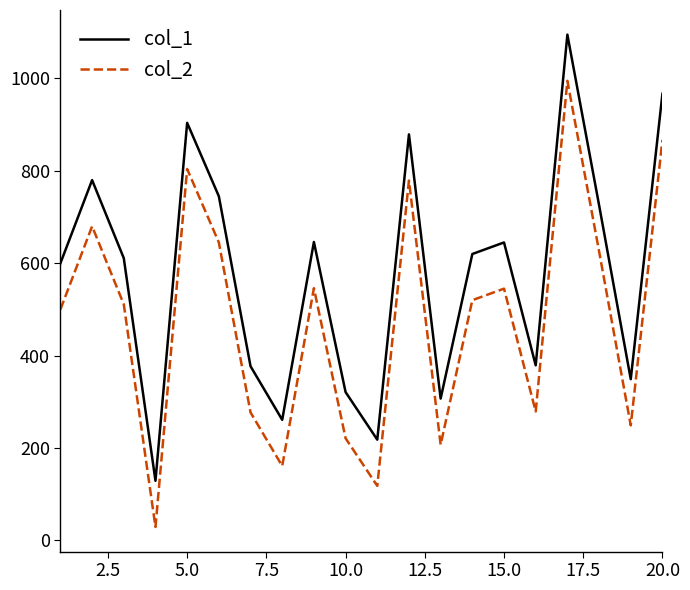

What is the difference between the maximum and minimum values in the col_1 series?

966